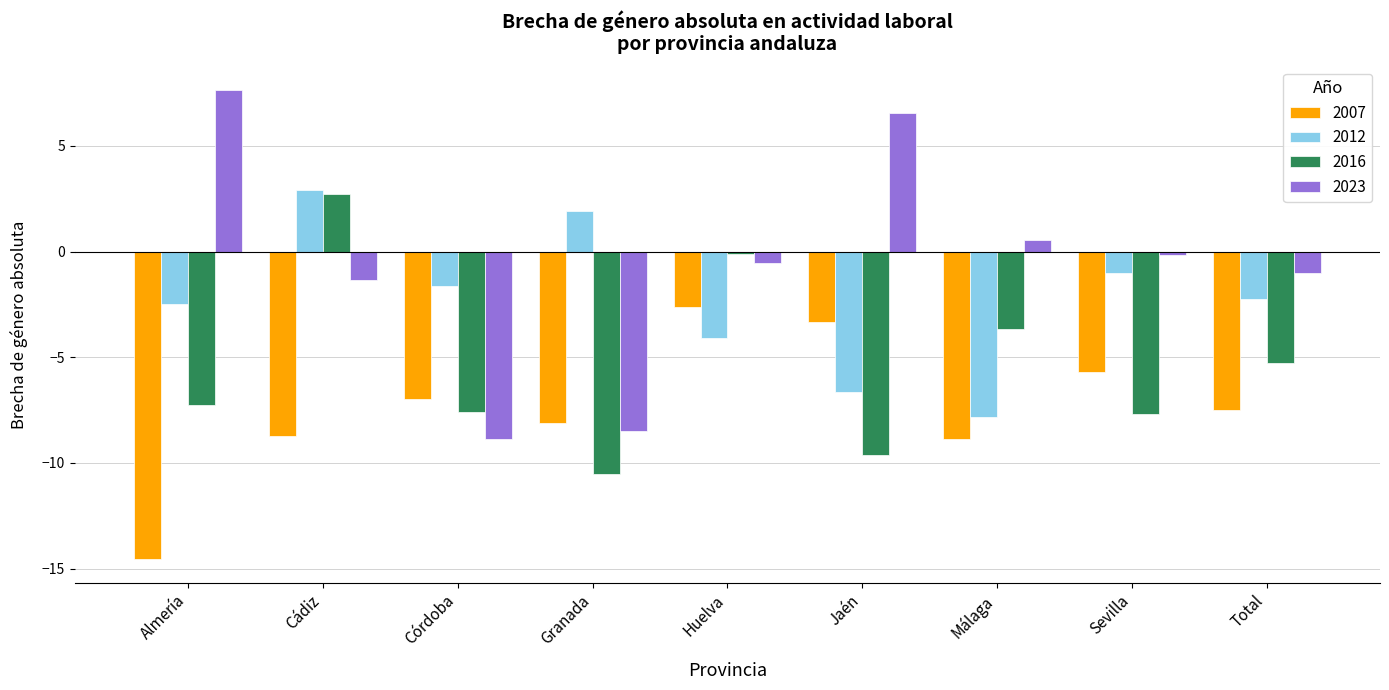

Rank the series by their average value, from lowest to highest.

2007, 2016, 2012, 2023